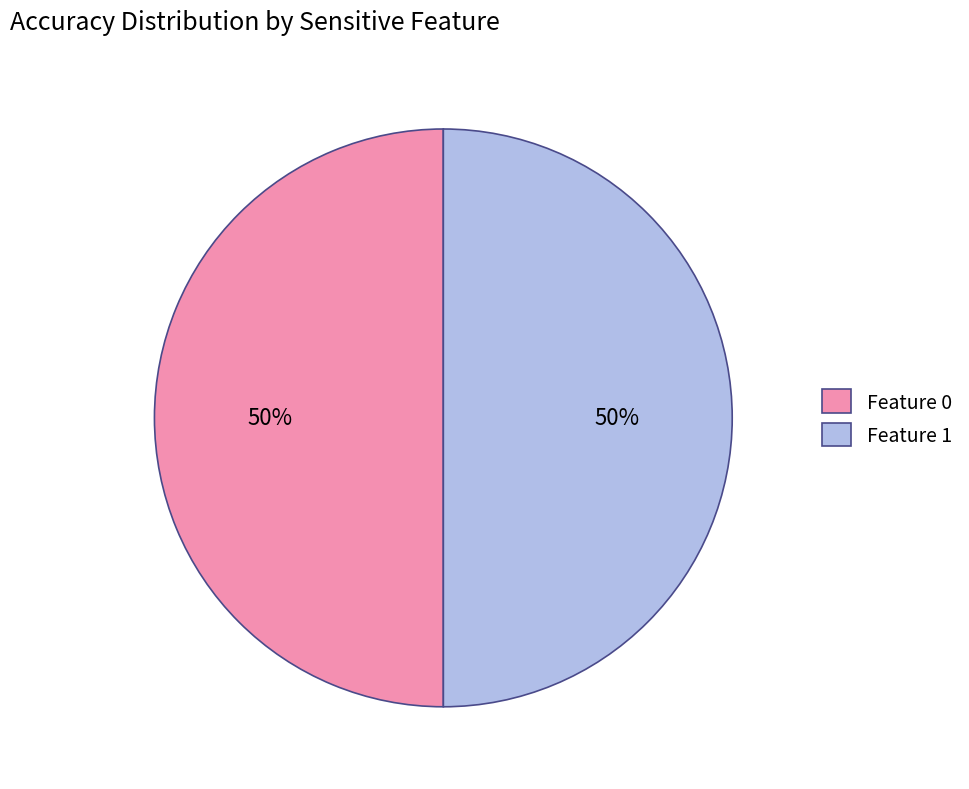

Count the number of slices in the pie.

2